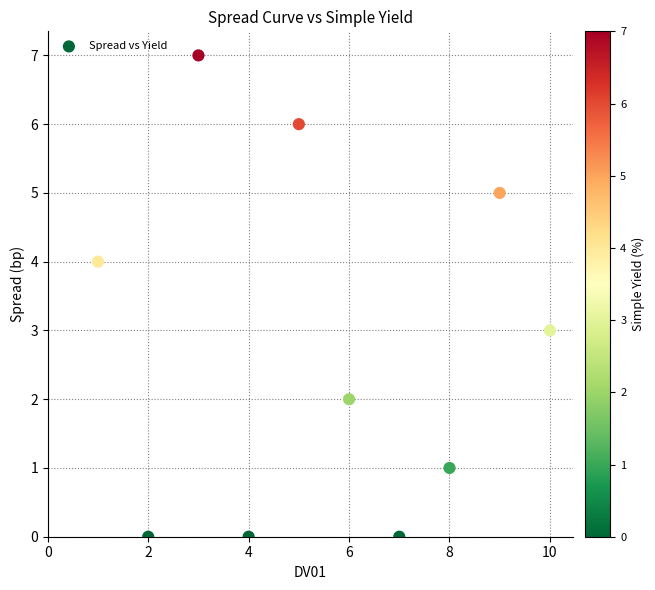

What is the average X value?

6